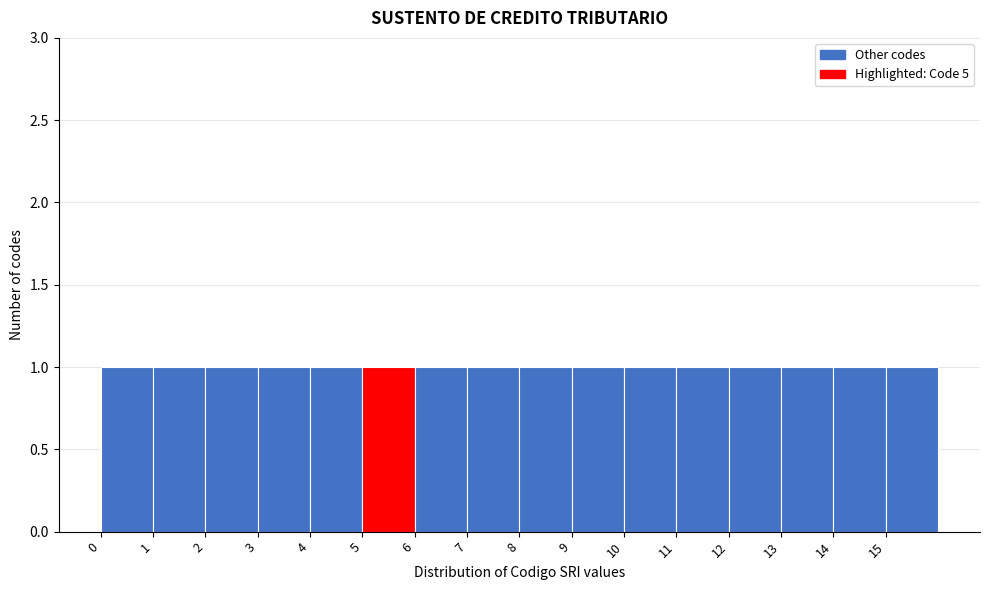

How tall is the bar that spans 10 to 11 on the x-axis? The values are not printed on the chart, so give them approximately, as read against the axis.

1